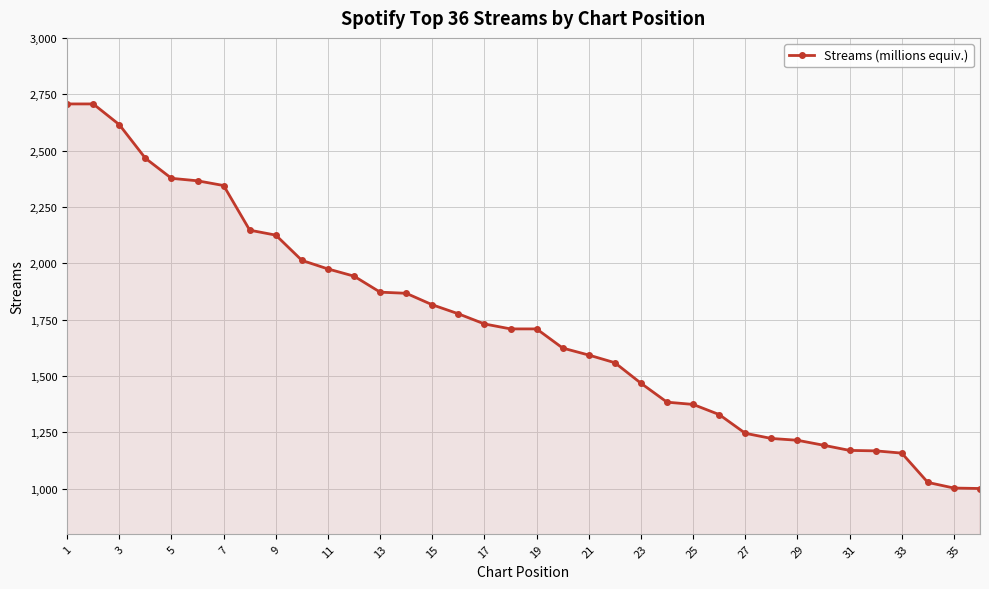

What is the average value?

1722